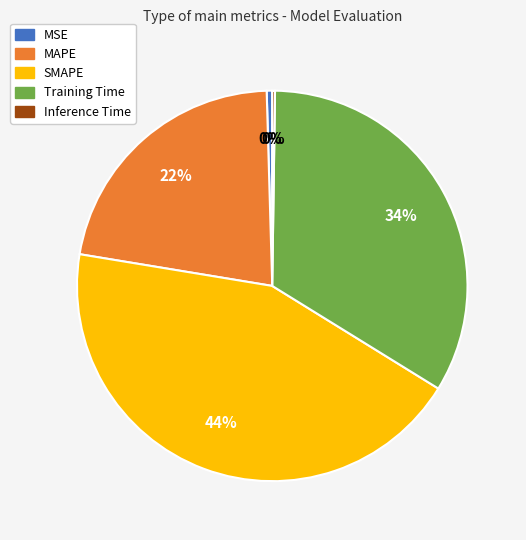

Is MAPE the majority of the pie?

No